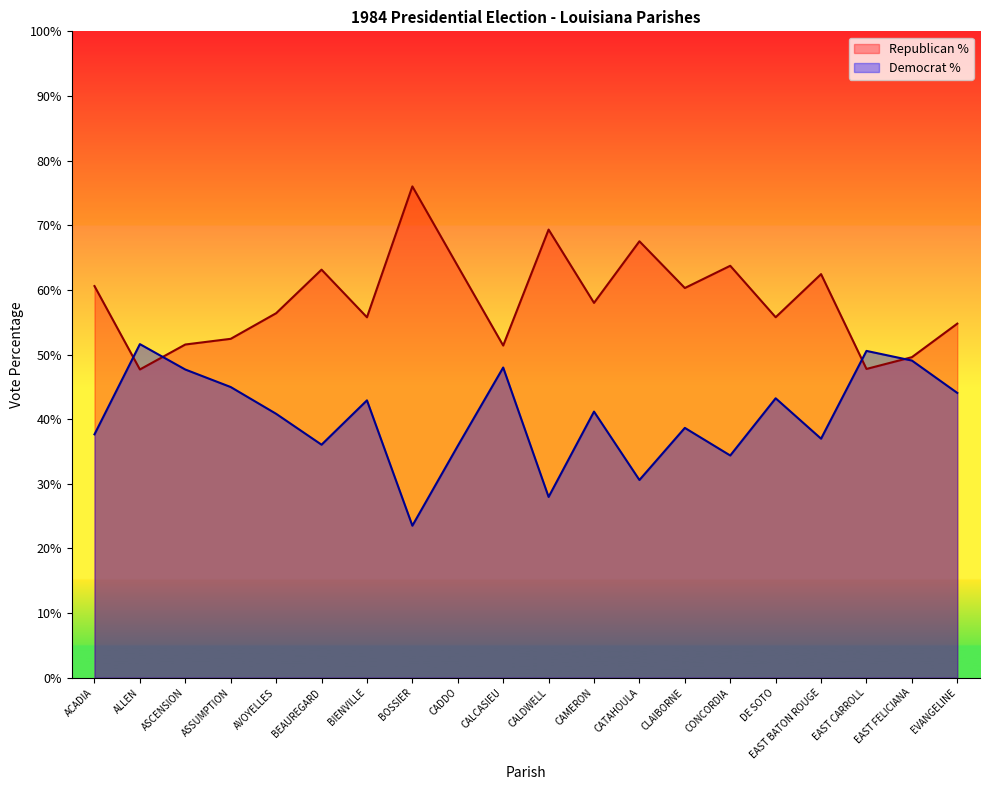

Reading right to left, extract all data points from this chart.

Republican %: 54.8	49.6	47.8	62.4	55.8	63.7	60.3	67.5	58.0	69.3	51.4	63.7	76.0	55.8	63.1	56.4	52.4	51.5	47.7	60.6
Democrat %: 44.1	49.1	50.6	37.0	43.2	34.4	38.6	30.6	41.2	28.0	48.0	35.9	23.5	42.9	36.0	40.8	45.0	47.7	51.6	37.6